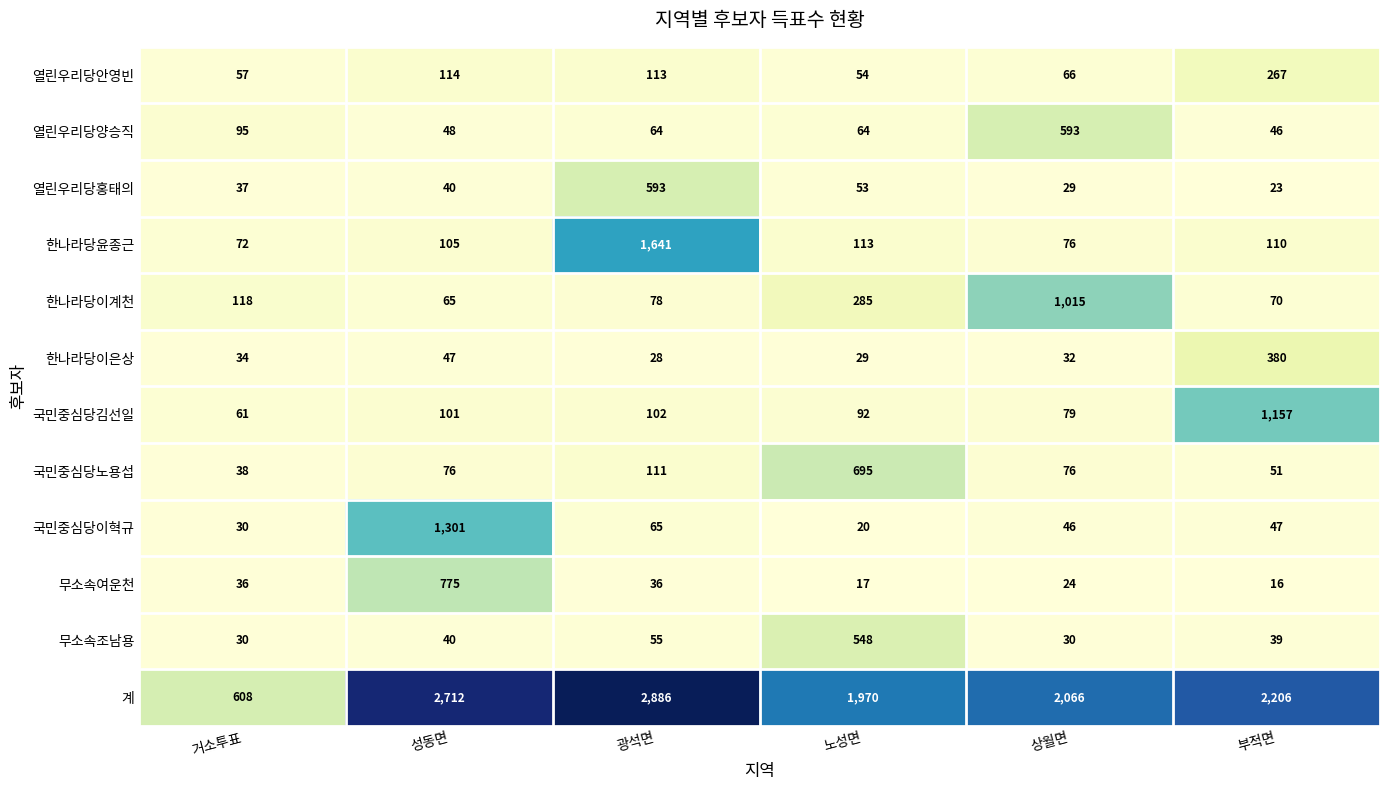

Which category has the highest value across all series?

광석면